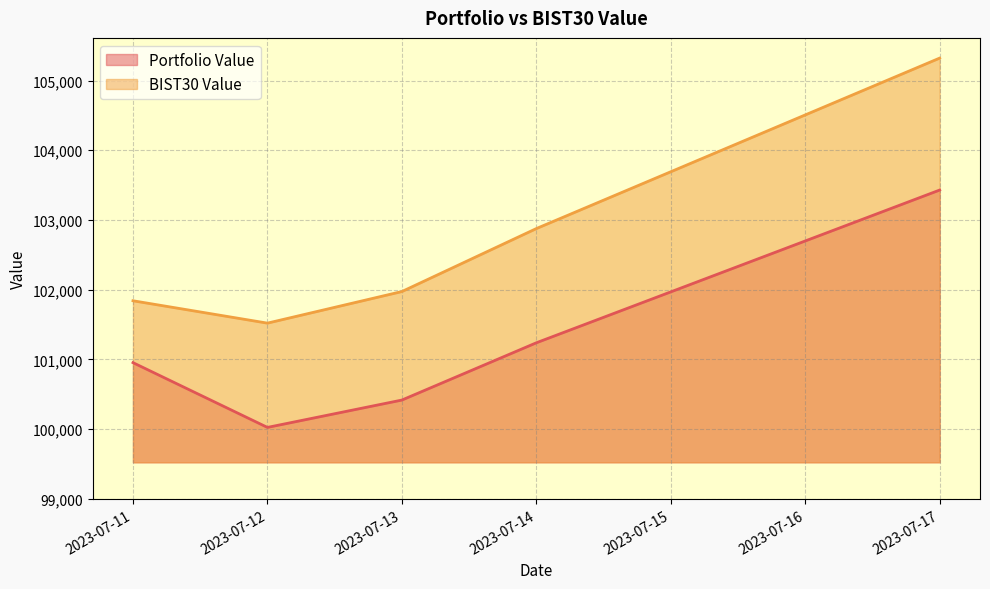

What value does the Portfolio Value series have at 2023-07-14?

101239.3